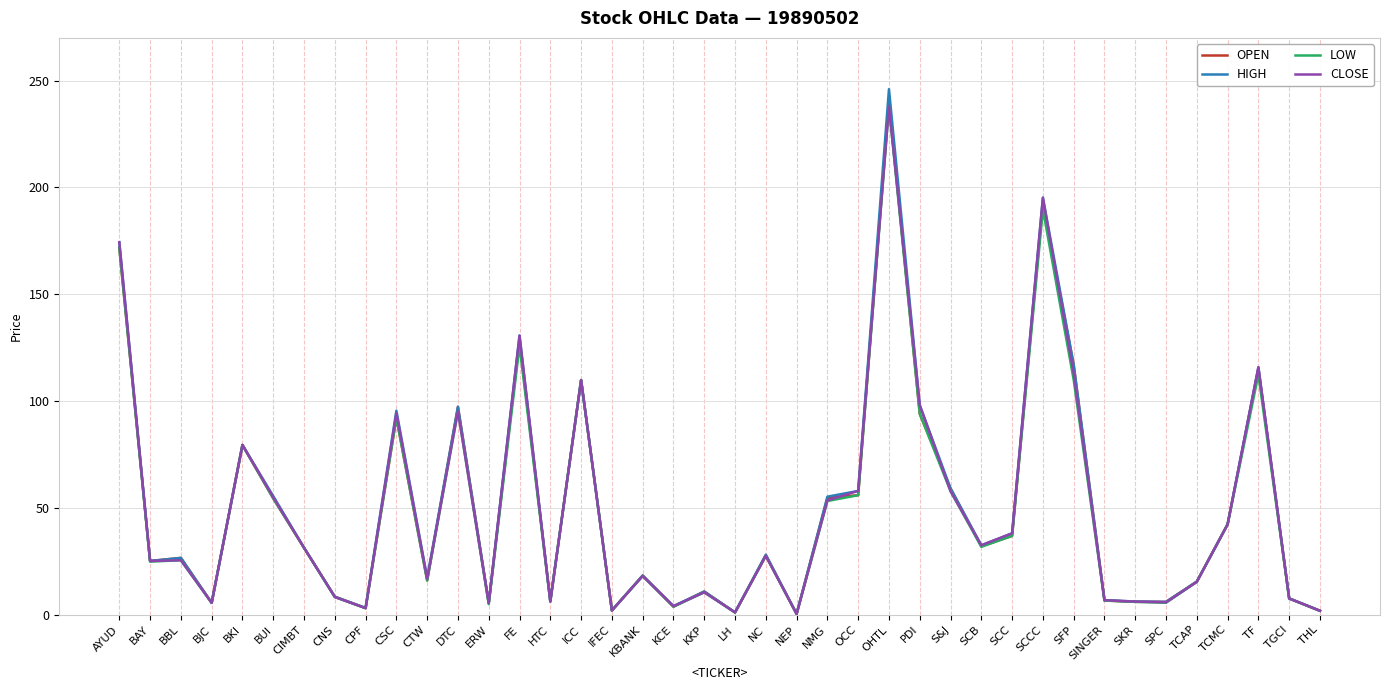

In OPEN, how many points are higher than both neighbors (excluding endpoints)?

12